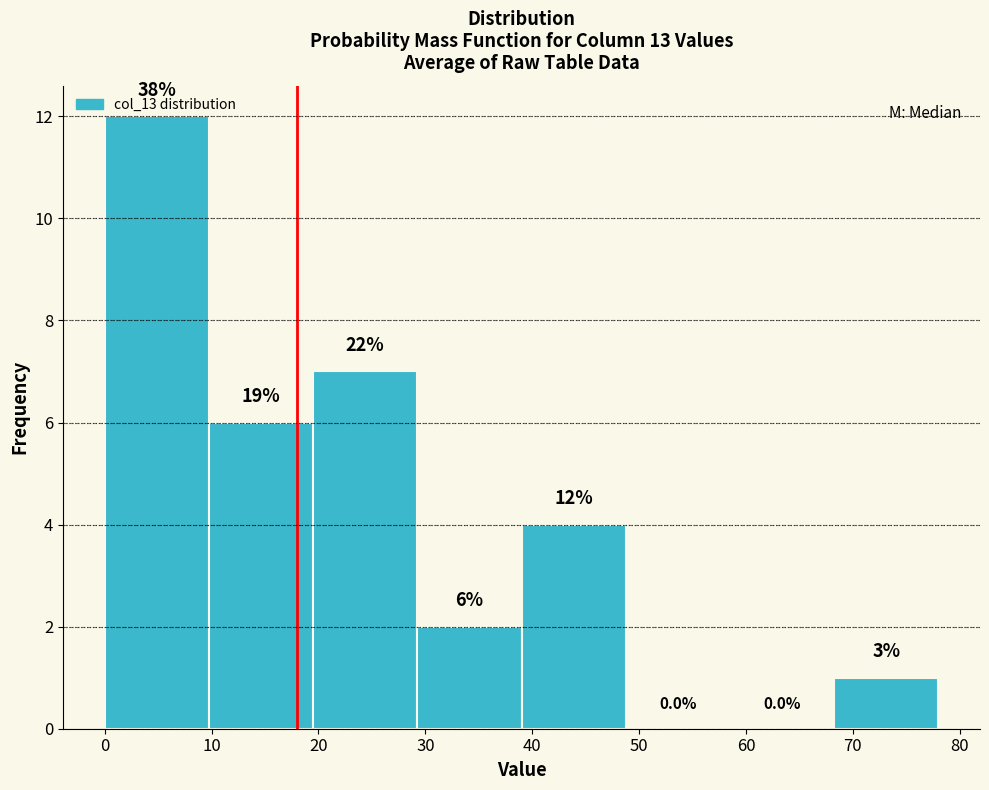

Over which range of the x-axis is the bar tallest?

0 to 10